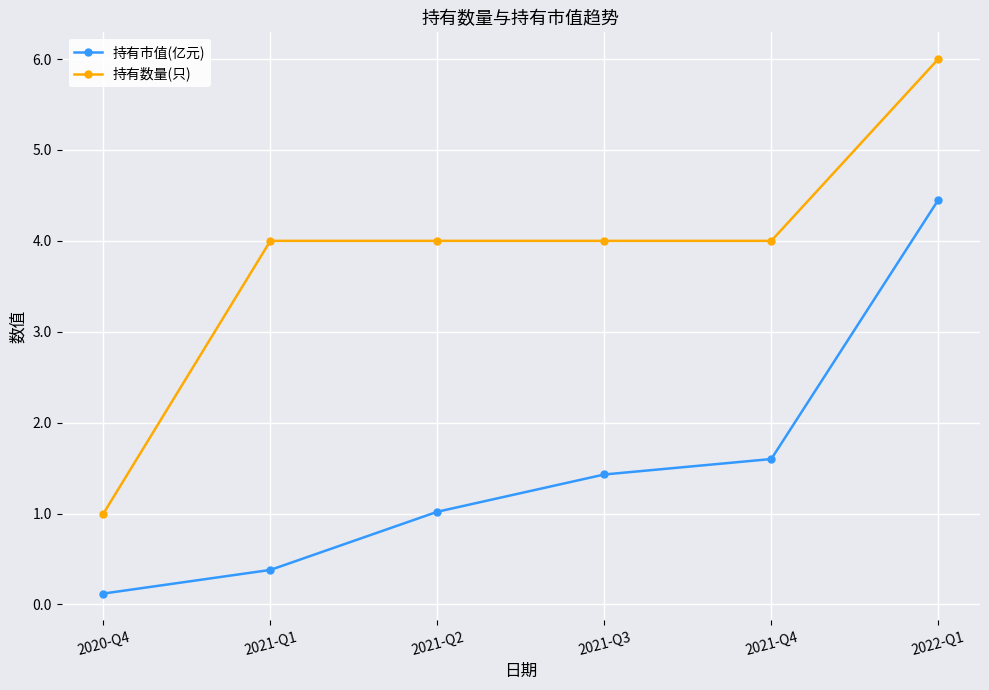

What is the difference between the 持有数量(只) values at 2022-Q1 and 2021-Q4?

2.0